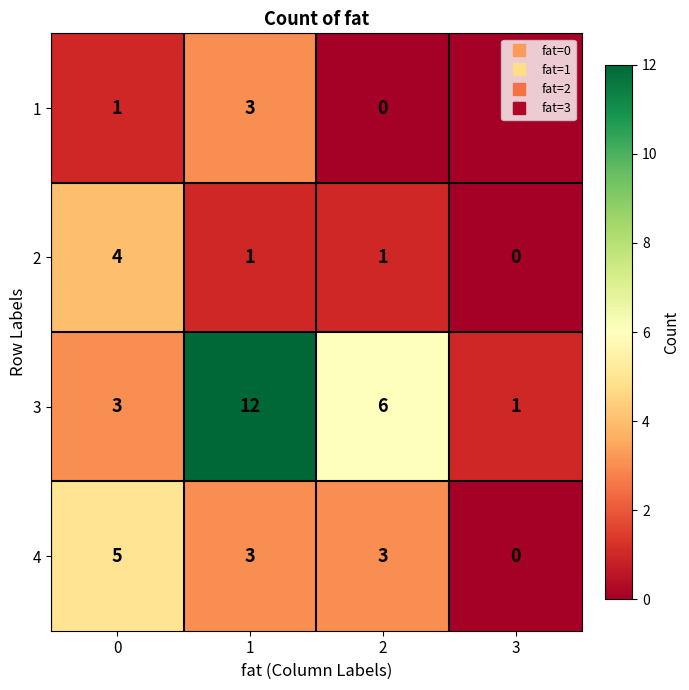

Read the 2 value at 0.

4